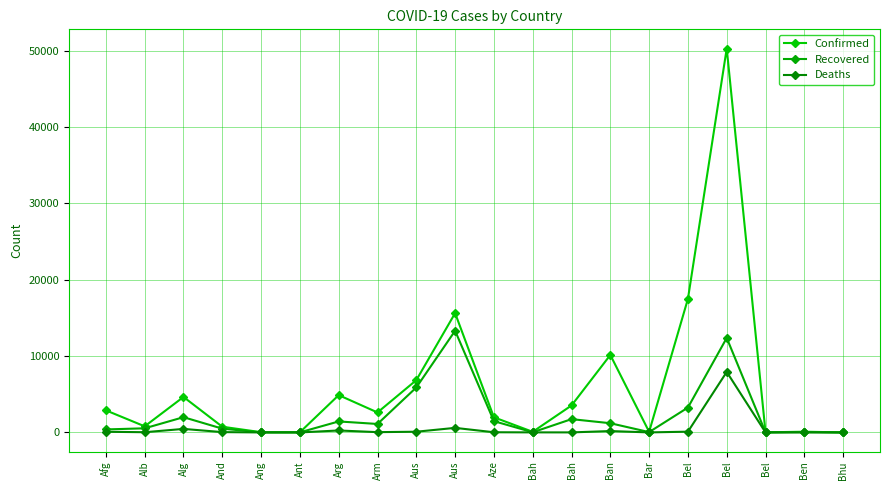

How many interior local peaks does the Deaths series have?

5